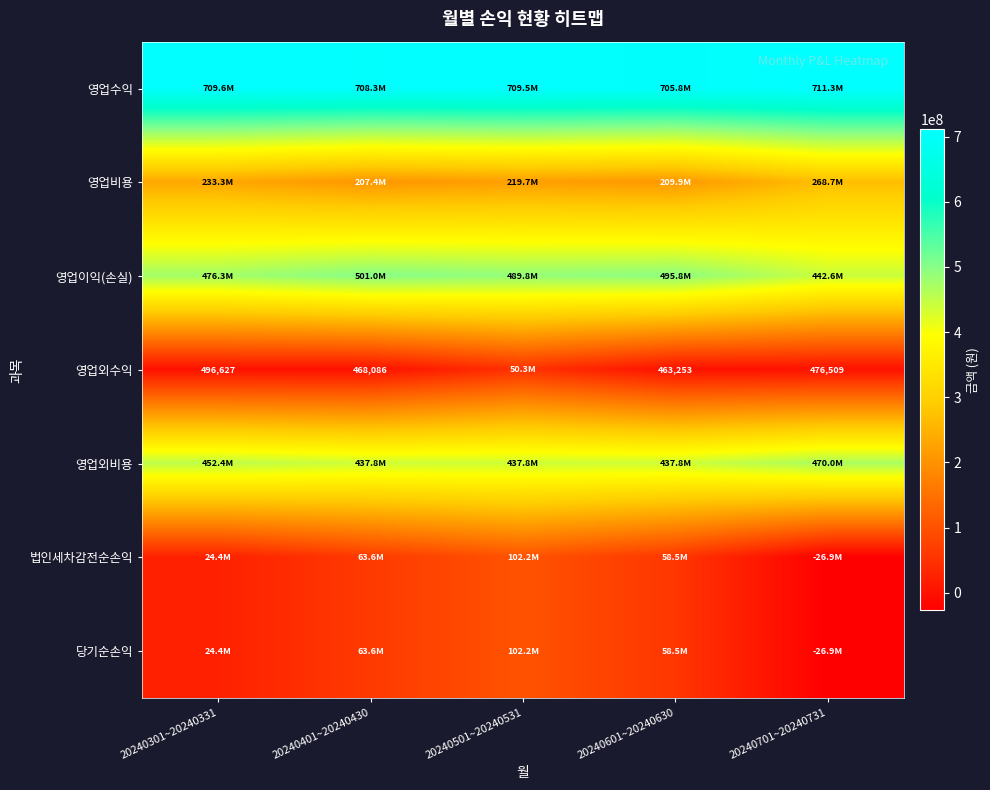

The value of 영업외수익 at 20240601~20240630 is 763693. True or false?

False